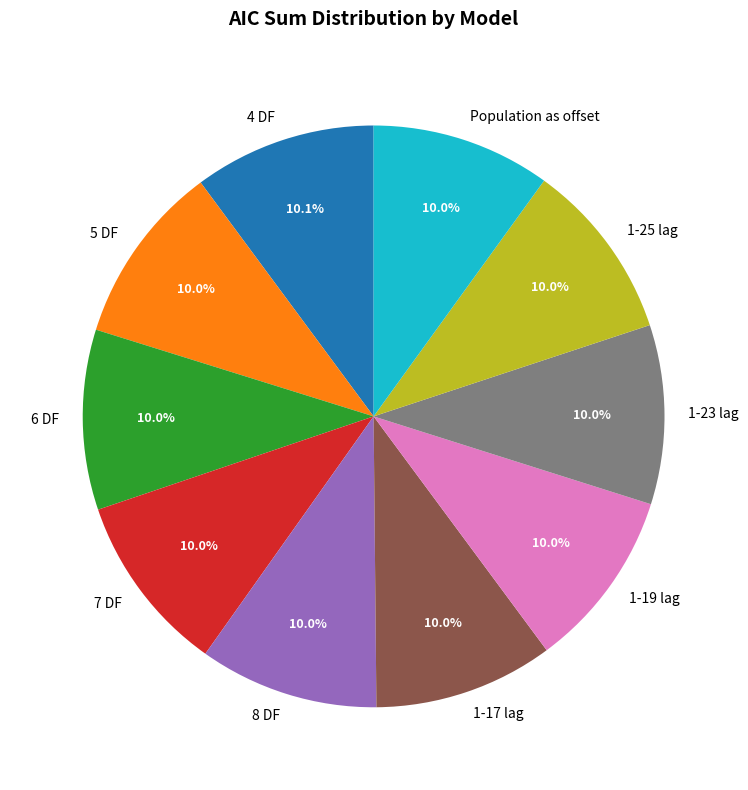

Approximately how many times larger is the value at 1-19 lag compared to 7 DF?

1.0